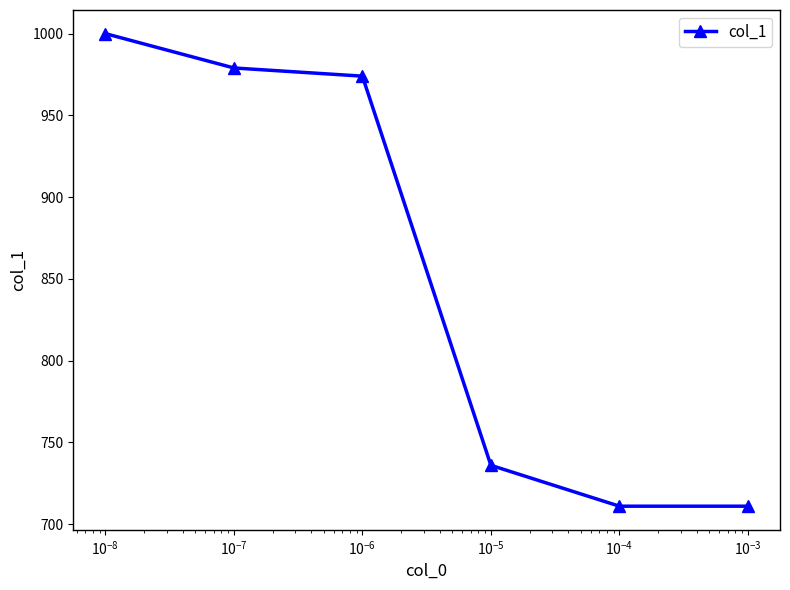

What is the maximum value shown in the chart?

1000